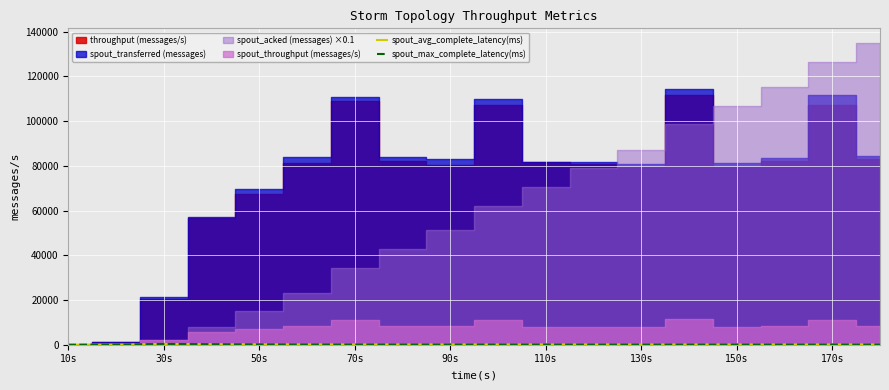

How many values in the spout_max_complete_latency(ms) series exceed 114?

9